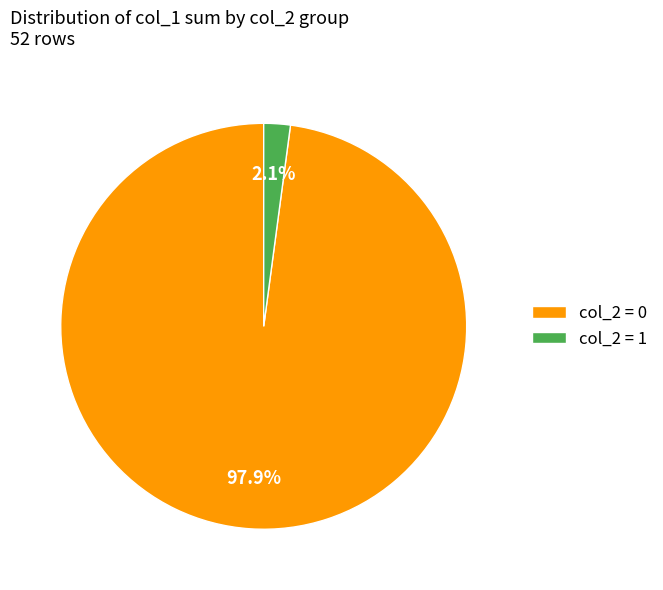

Combined, what portion of the pie is col_2 = 0 and col_2 = 1?

100.0%